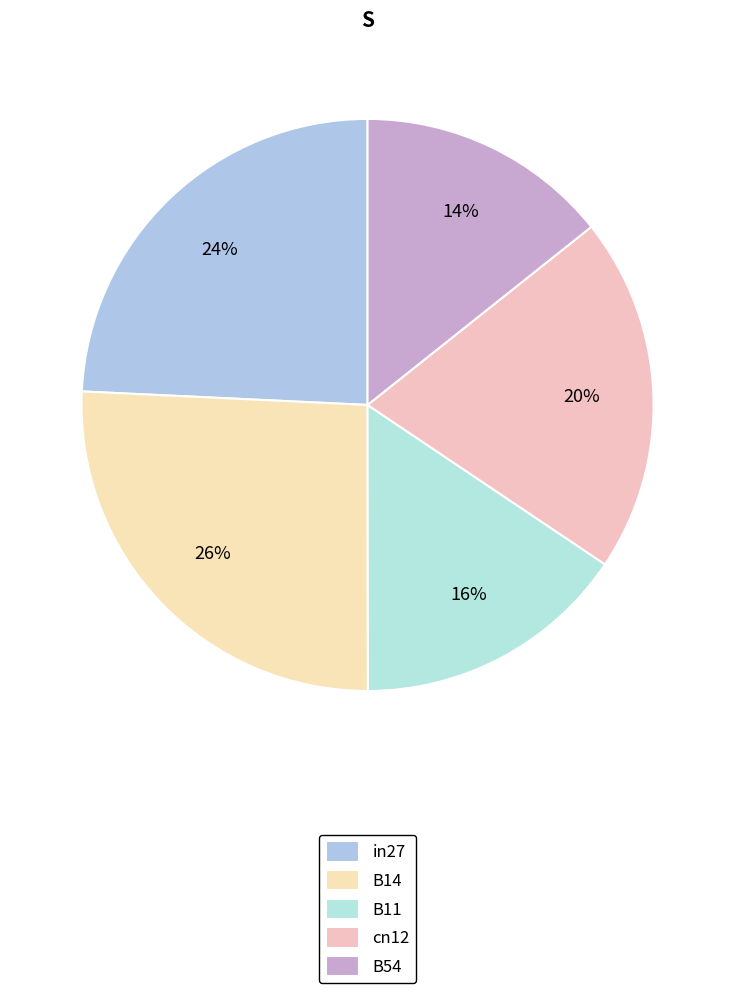

Which slice is the largest?

B14